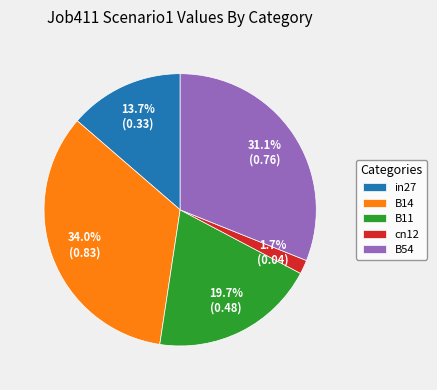

The cn12 slice represents 2% of the pie. True or false?

True